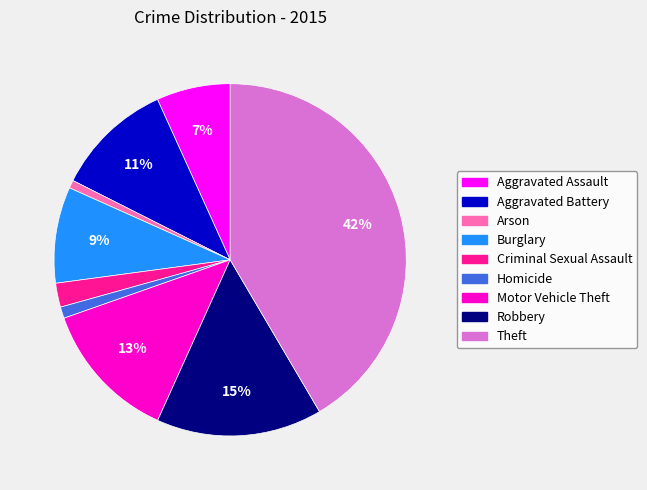

How many segments does this pie chart have?

9